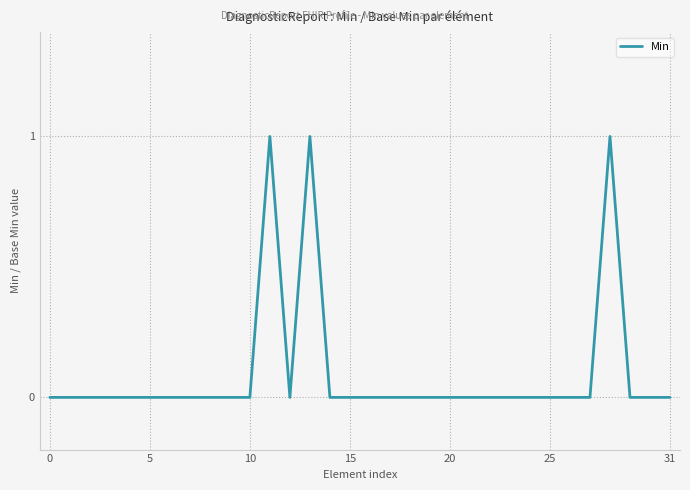

How many points are lower than both their immediate neighbors (excluding endpoints)?

1